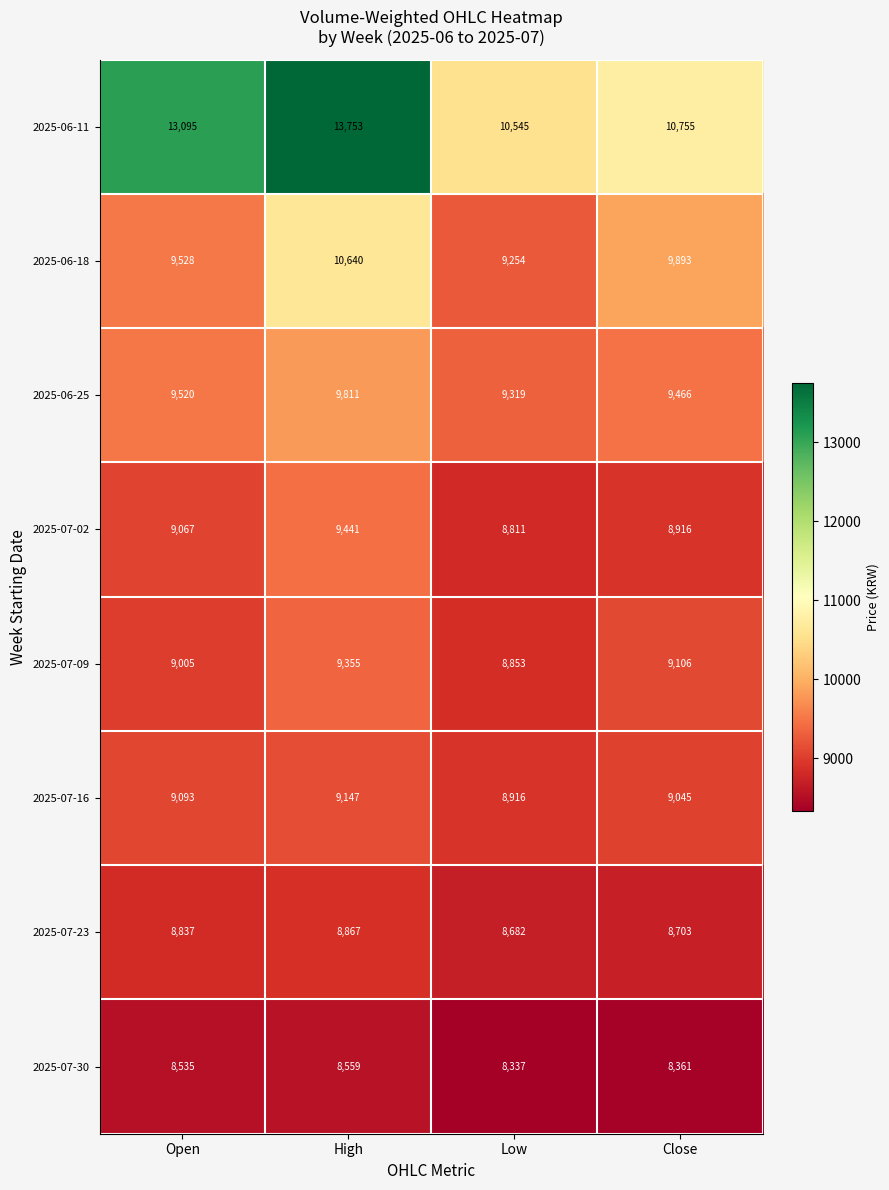

What is the lowest value of the 2025-06-25 series?

9319